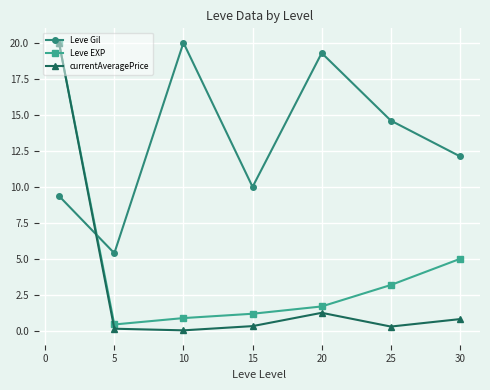

Which series has the largest range (max minus min)?

currentAveragePrice